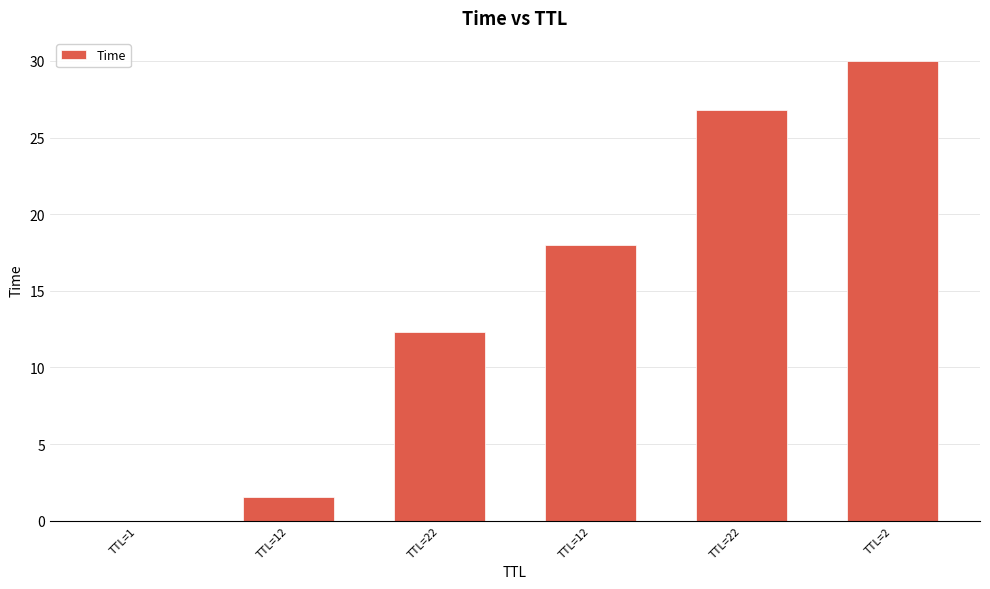

What is the label of the 2nd bar from the right?

TTL=22